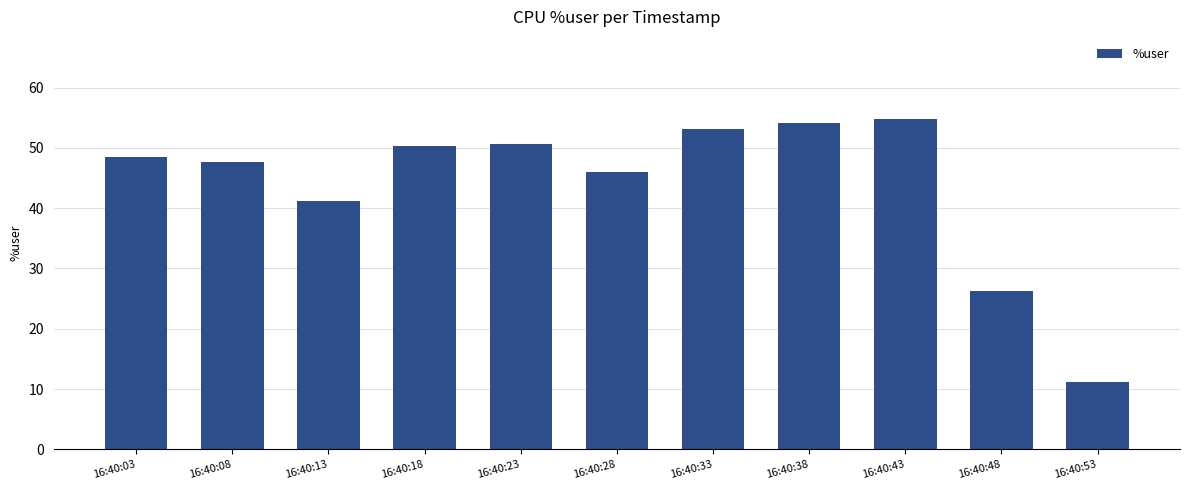

Is it true that the value at 16:40:08 is 75.1?

False